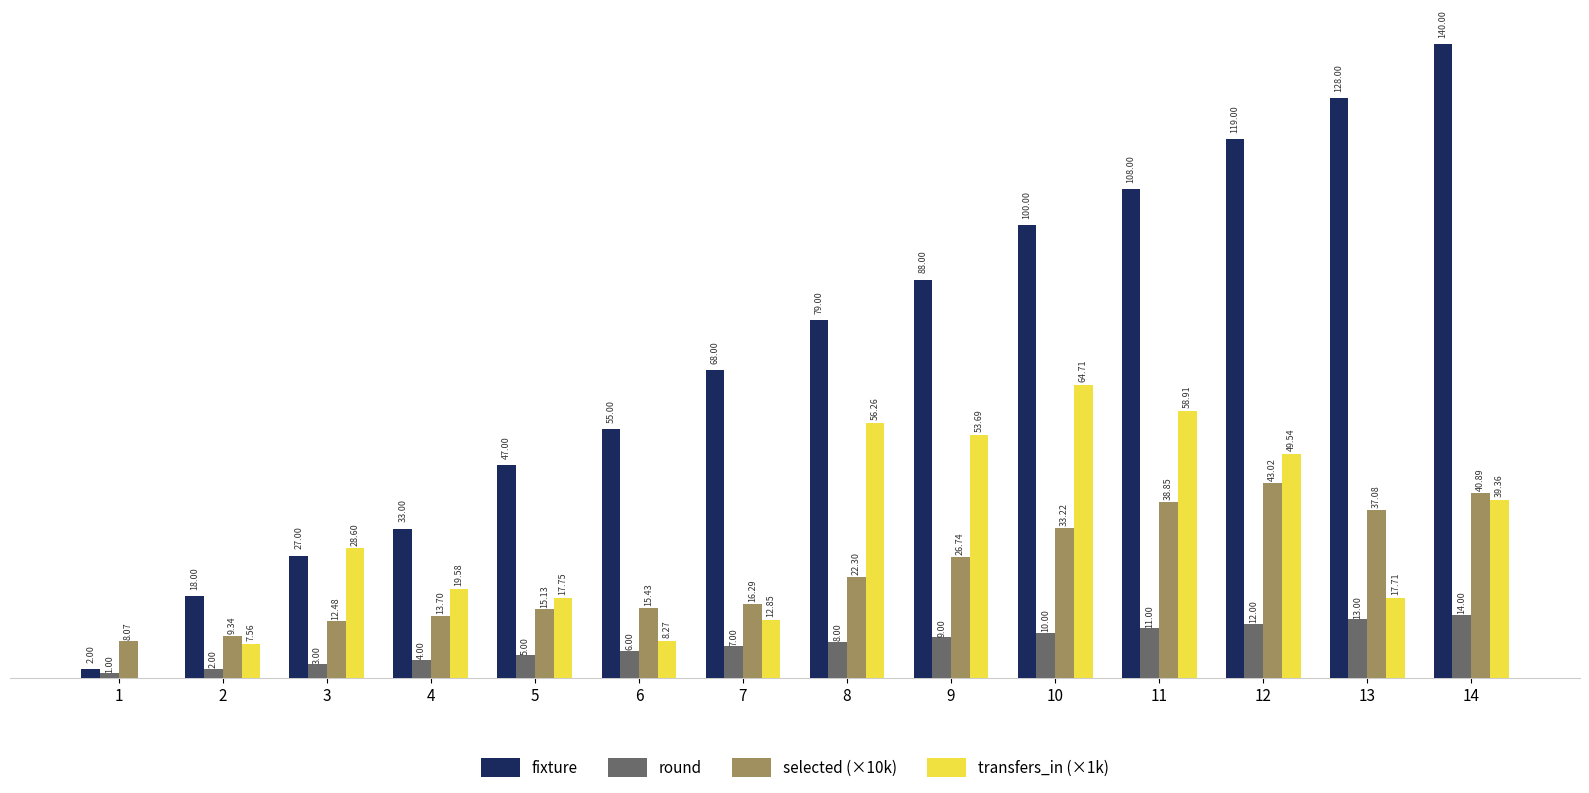

Which series changed the most between 10 and 13?

transfers_in (×1k)